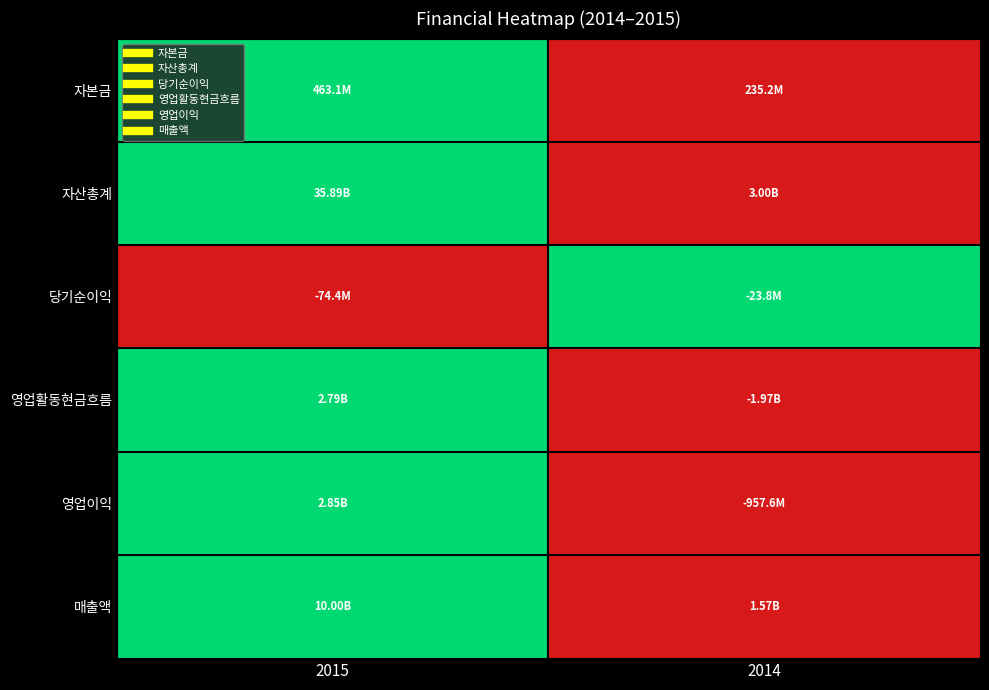

Reading left to right, what are all the values shown in this chart?

자본금: 2015=1	2014=0
자산총계: 2015=1	2014=0
당기순이익: 2015=0	2014=1
영업활동현금흐름: 2015=1	2014=0
영업이익: 2015=1	2014=0
매출액: 2015=1	2014=0